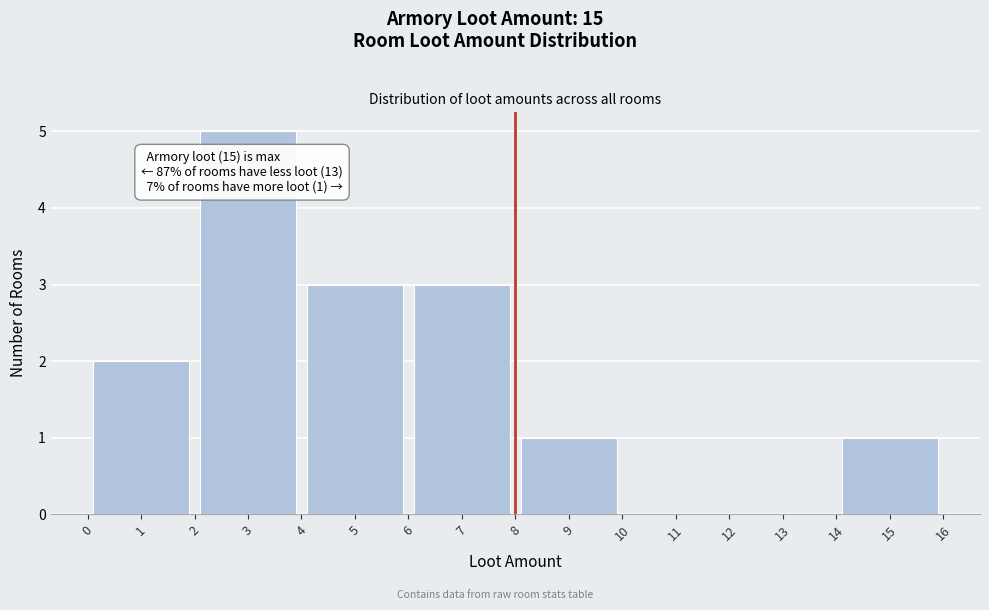

Over which range of the x-axis is the bar tallest?

2 to 4